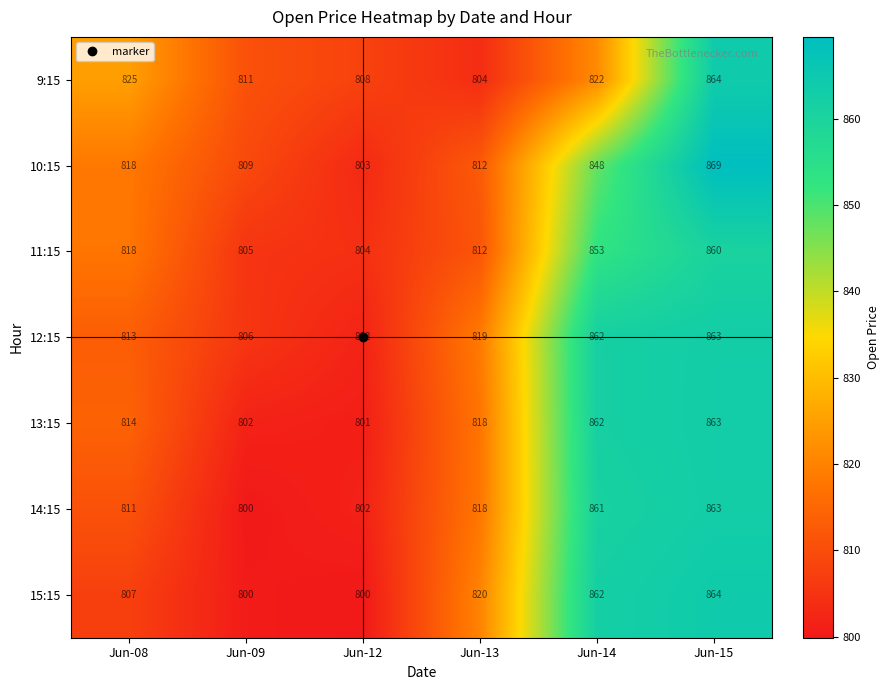

The value of 15:15 at Jun-13 is 406. True or false?

False